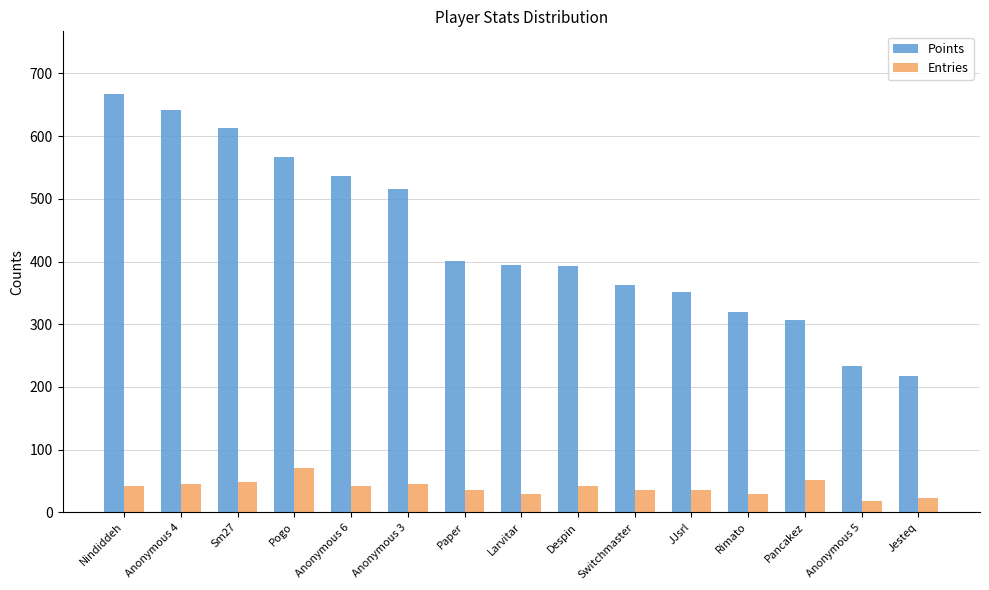

What is the value of the Entries bar at the 3rd from the left?

49